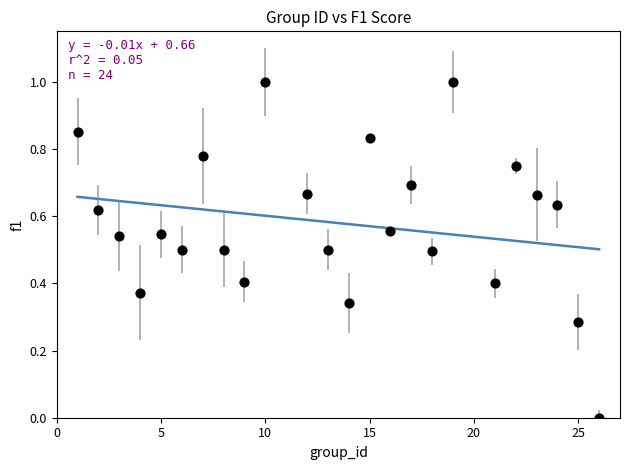

What is the range of X values (max minus min)?

25.0